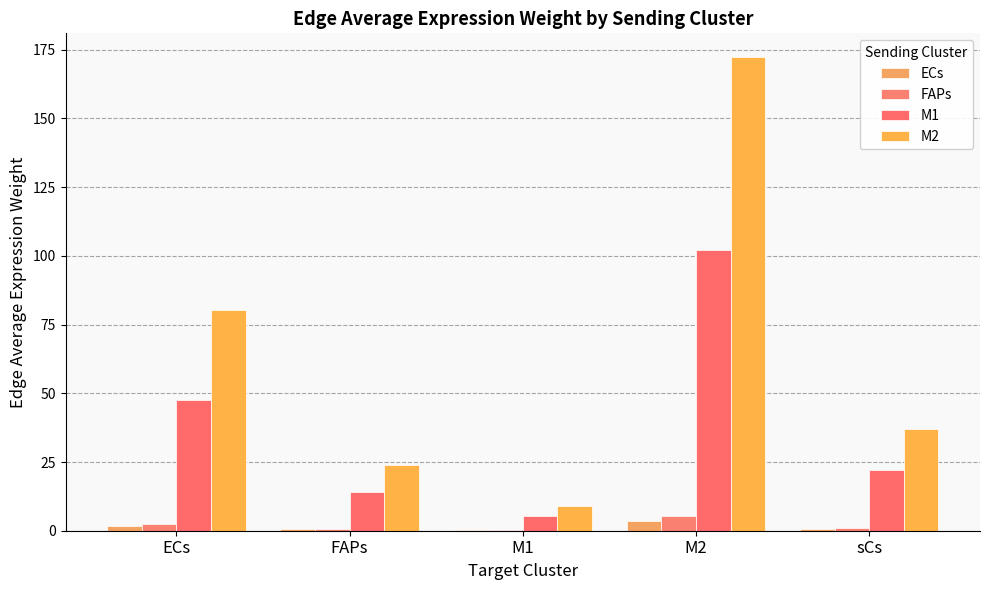

Is it true that FAPs equals 1.1 at sCs?

True